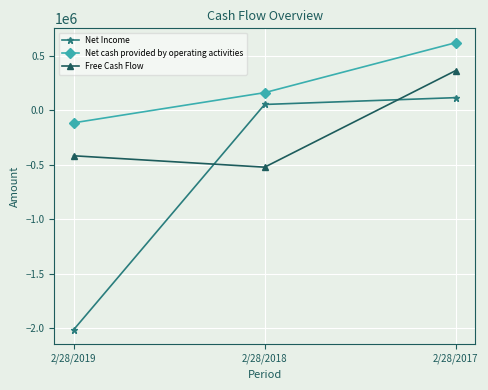

Where is Net Income nearest to the value -949722?

2/28/2018